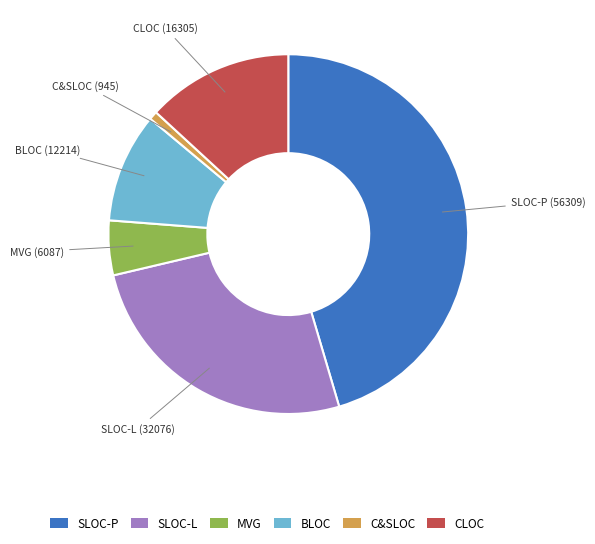

Does SLOC-L represent more than half of the total?

No